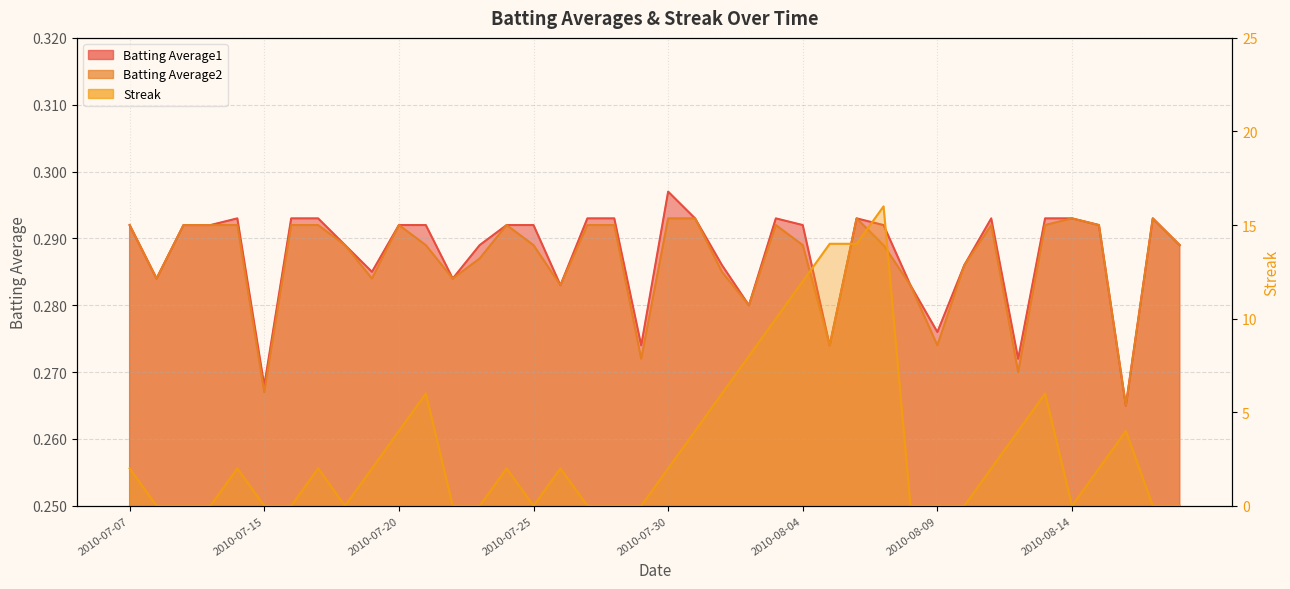

What position from the right is 2010-07-16?

34